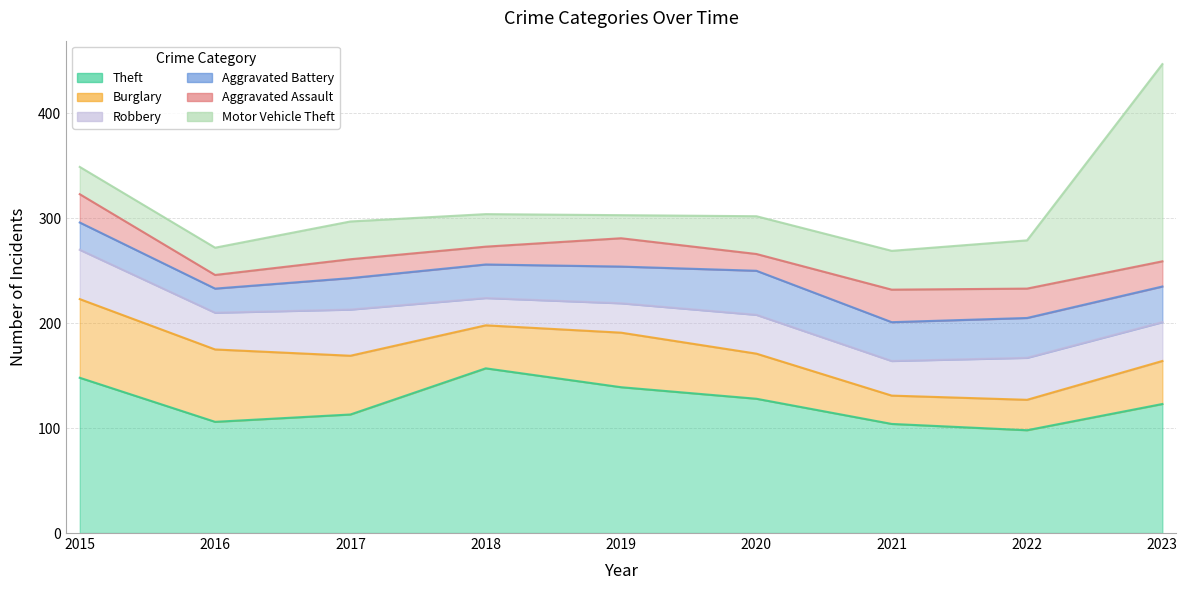

True or false: Theft and Aggravated Assault cross at least once.

False